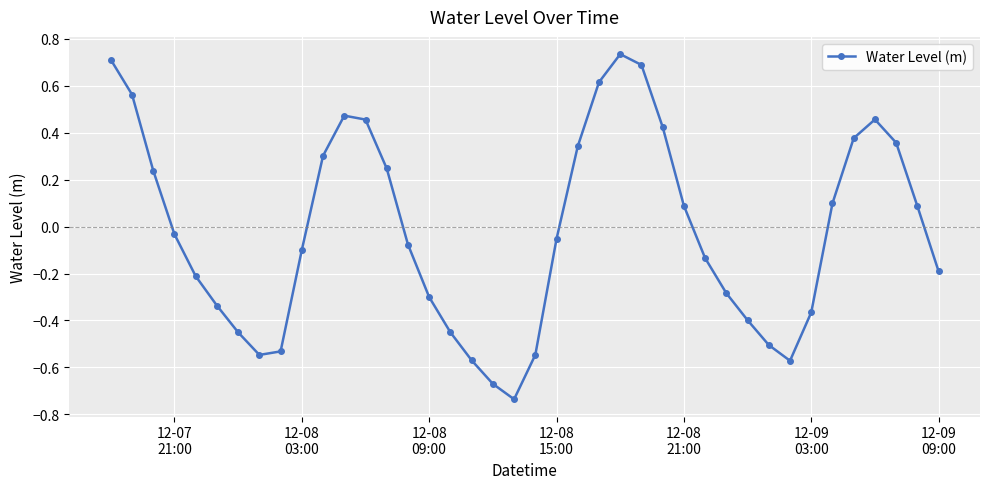

True or false: the data has more than 2 interior local peaks.

True